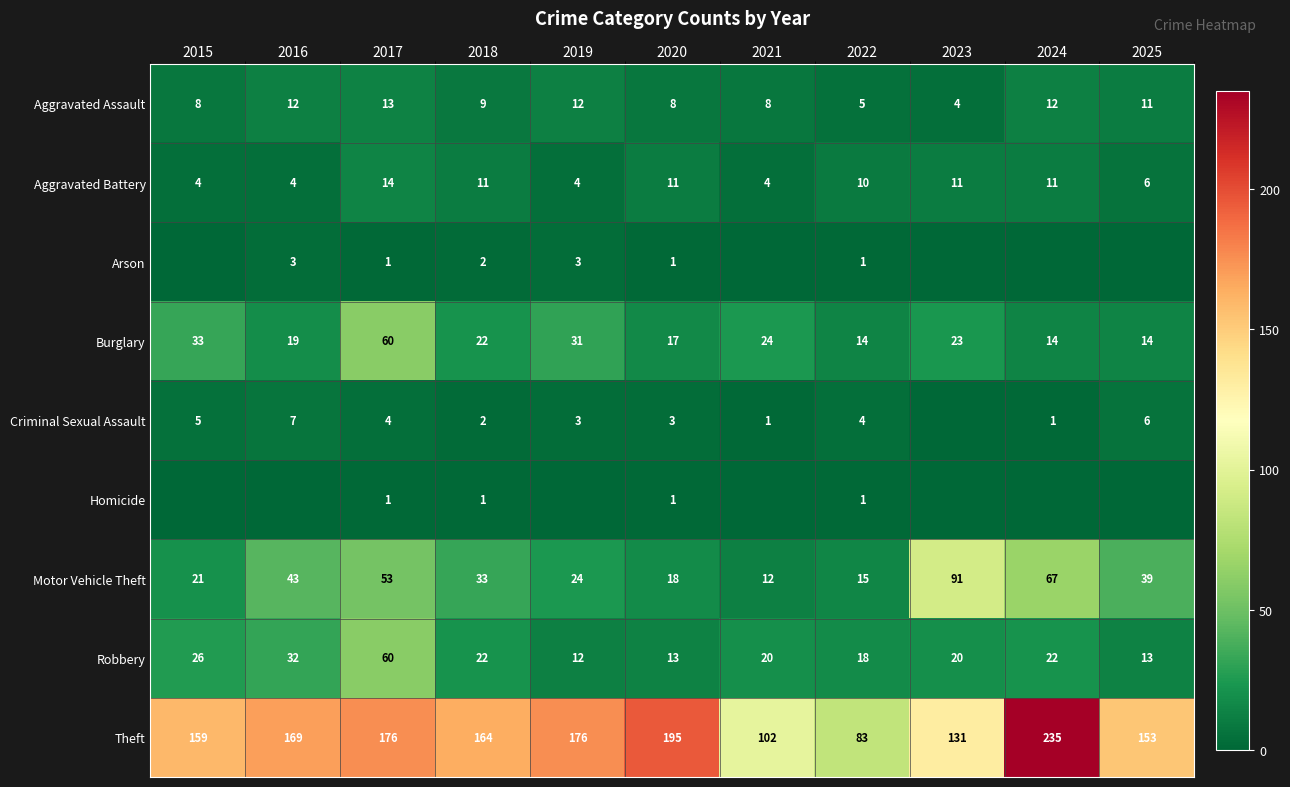

What is the sum of all Aggravated Battery values?

90